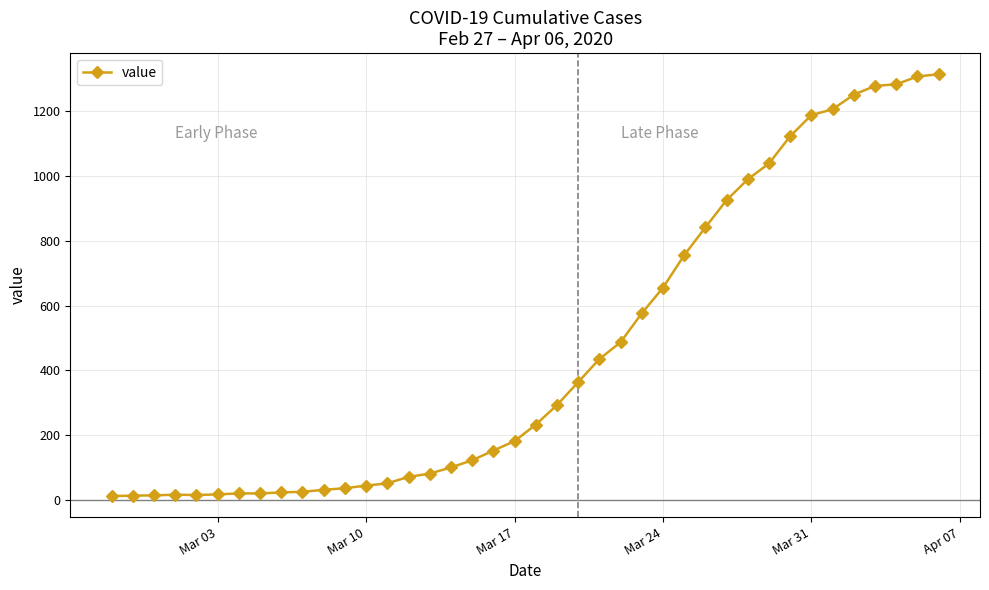

What is the sum of all values?

18597